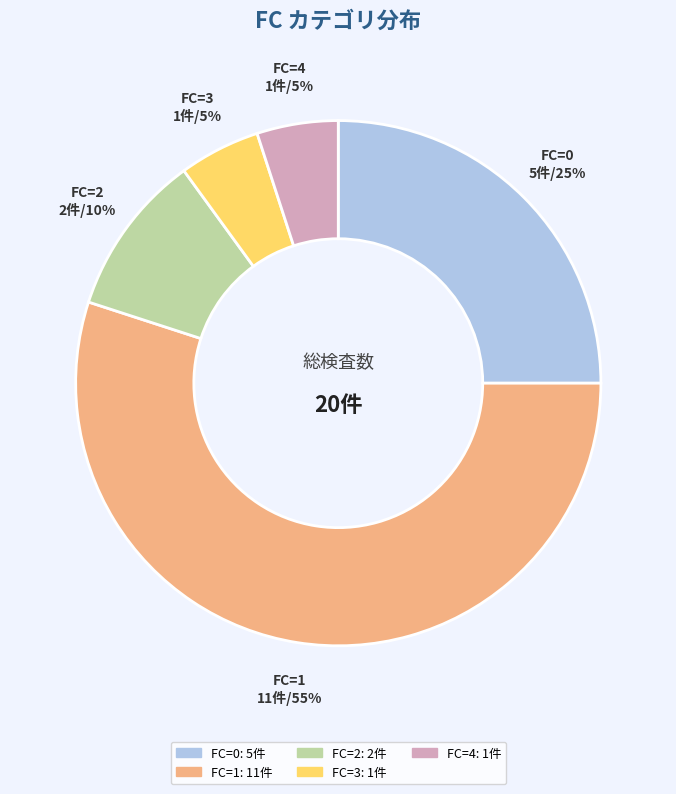

How many slices are in this pie chart?

5